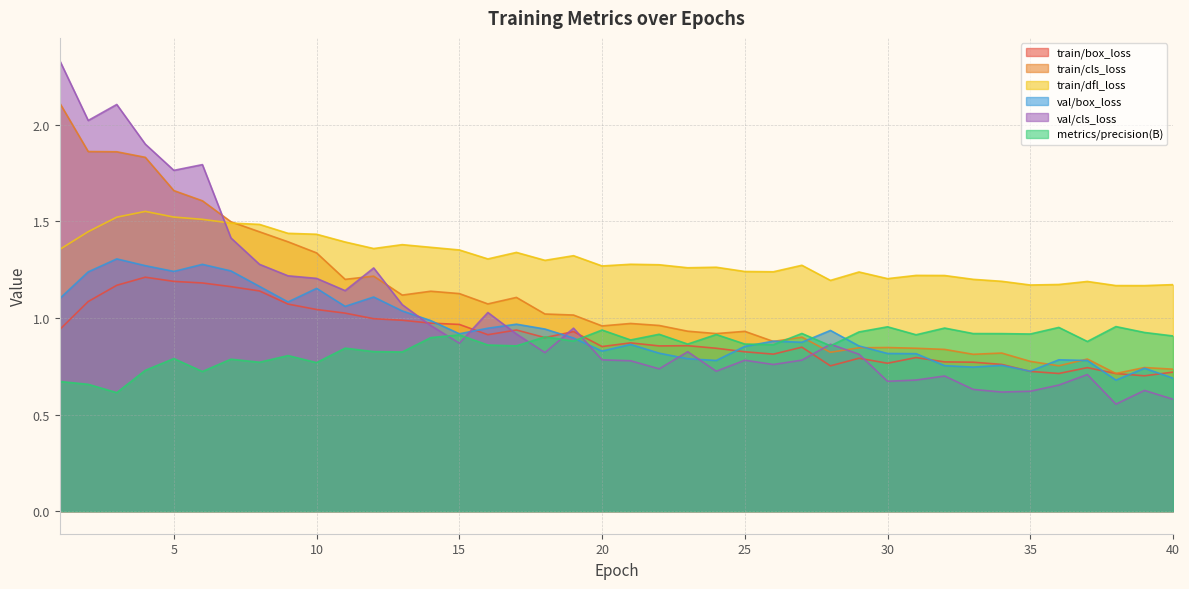

What is the difference between the maximum and minimum values in the train/box_loss series?

0.5